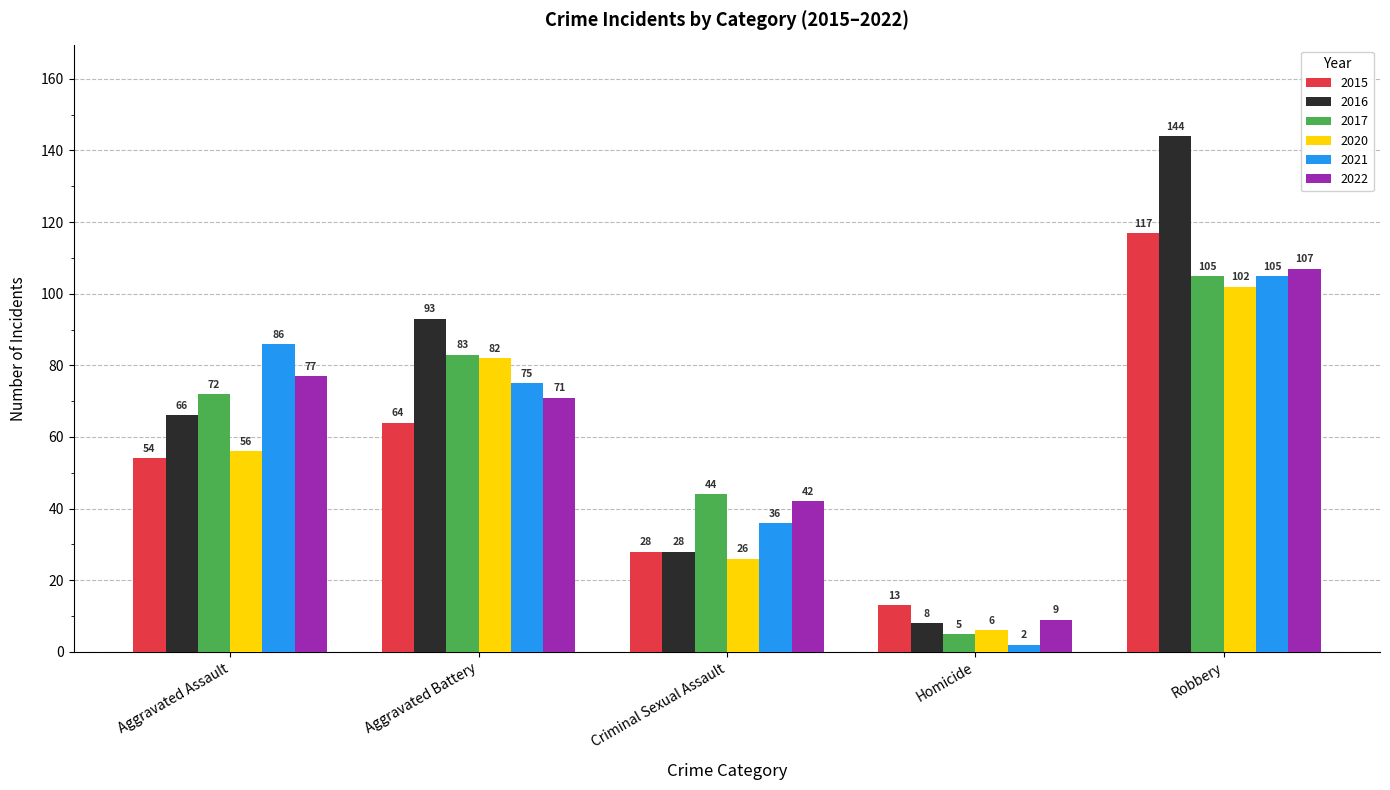

At which label does 2022 reach its minimum?

Homicide